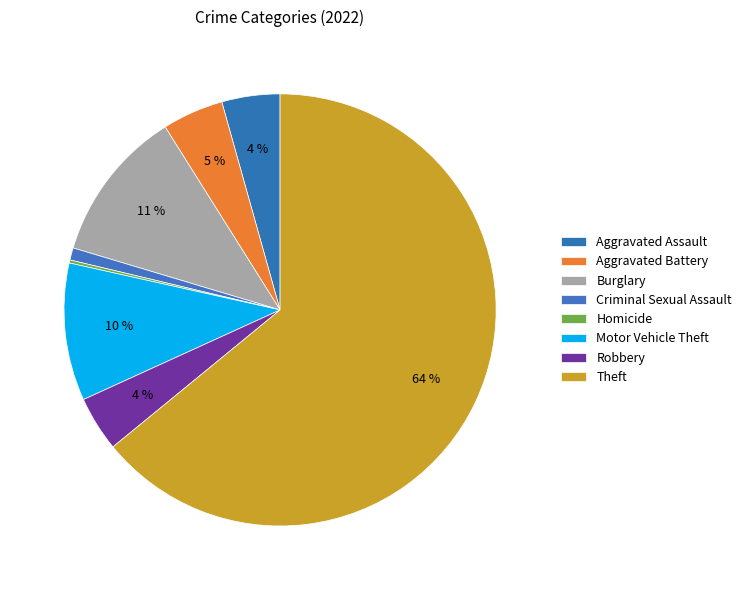

What percentage is NOT represented by Aggravated Assault?

95.7%